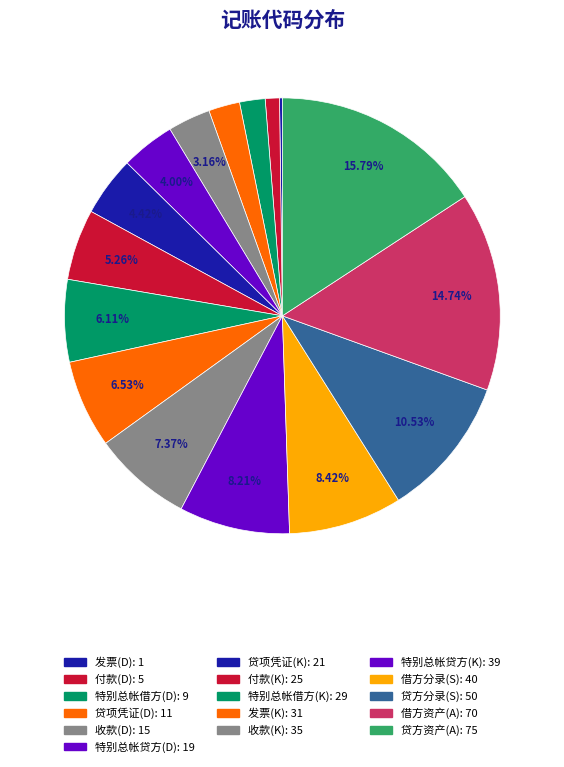

Is 发票(K) the majority of the pie?

No